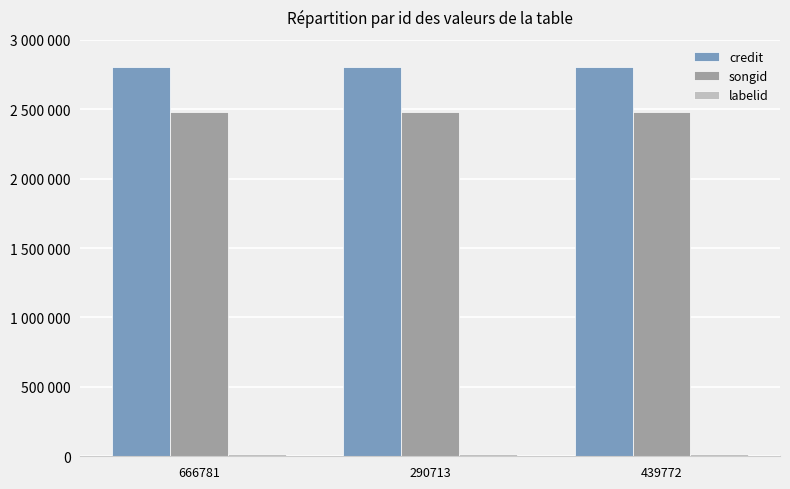

Count the number of data series in this chart.

3